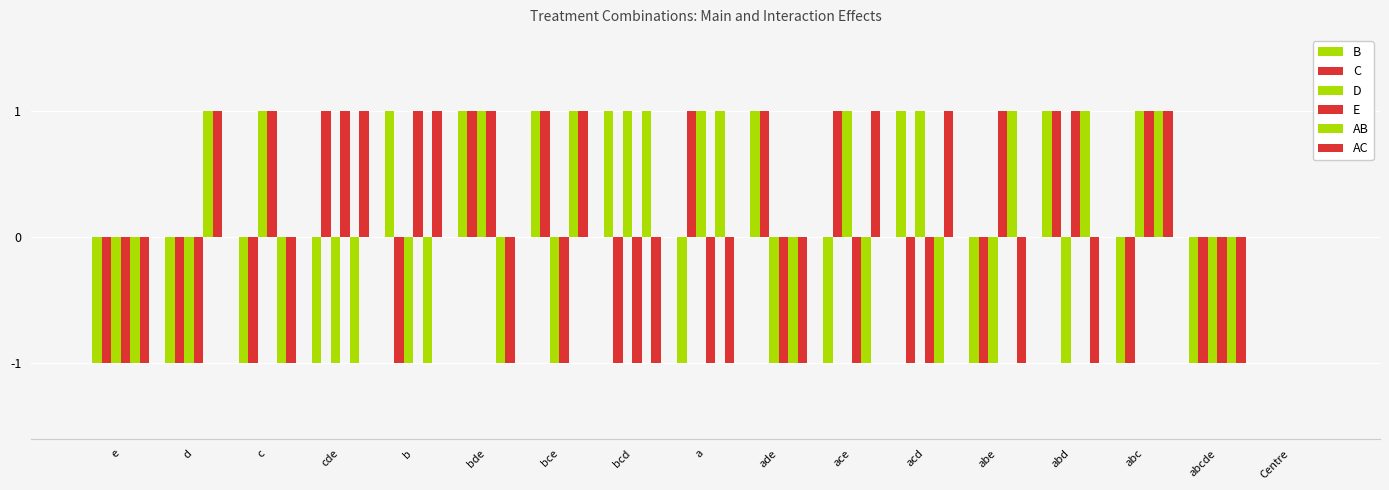

Count the number of data series in this chart.

6